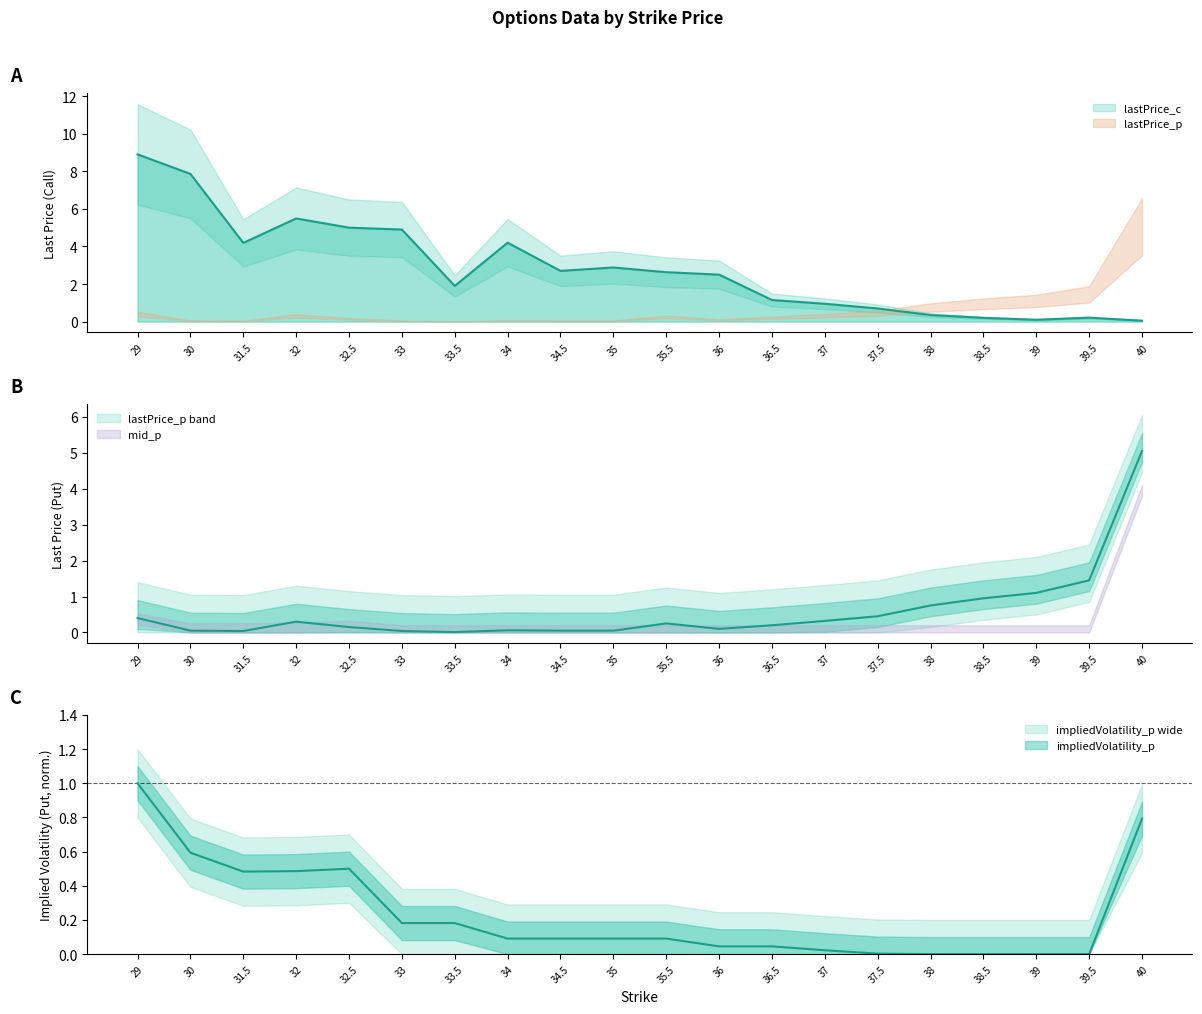

At which category does the chart reach its peak across all series?

29